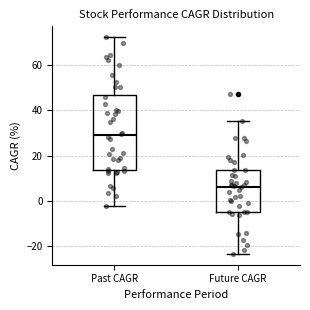

Reading left to right, read every box against the y-axis: the position of its median line, the range the box covers, and the ends of its whiskers. The values are not printed on the chart, so give them approximately, as read against the axis.

Past CAGR: median 28, box 14 to 46, whiskers -2 to 72
Future CAGR: median 6, box -4 to 14, whiskers -24 to 36